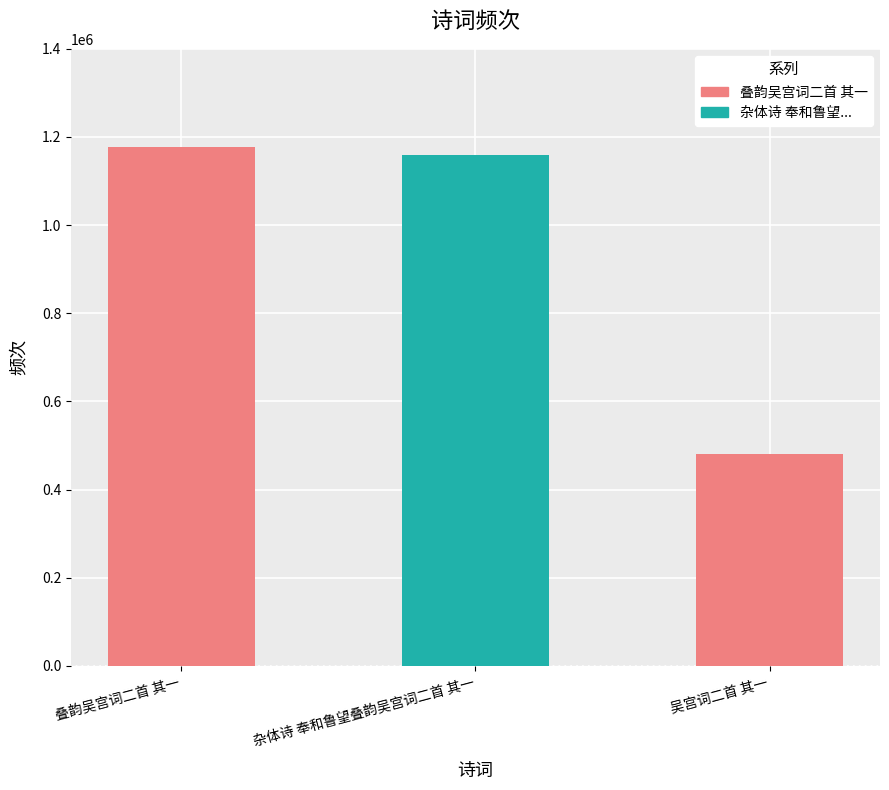

What position from the left is 叠韵吴宫词二首 其一?

1